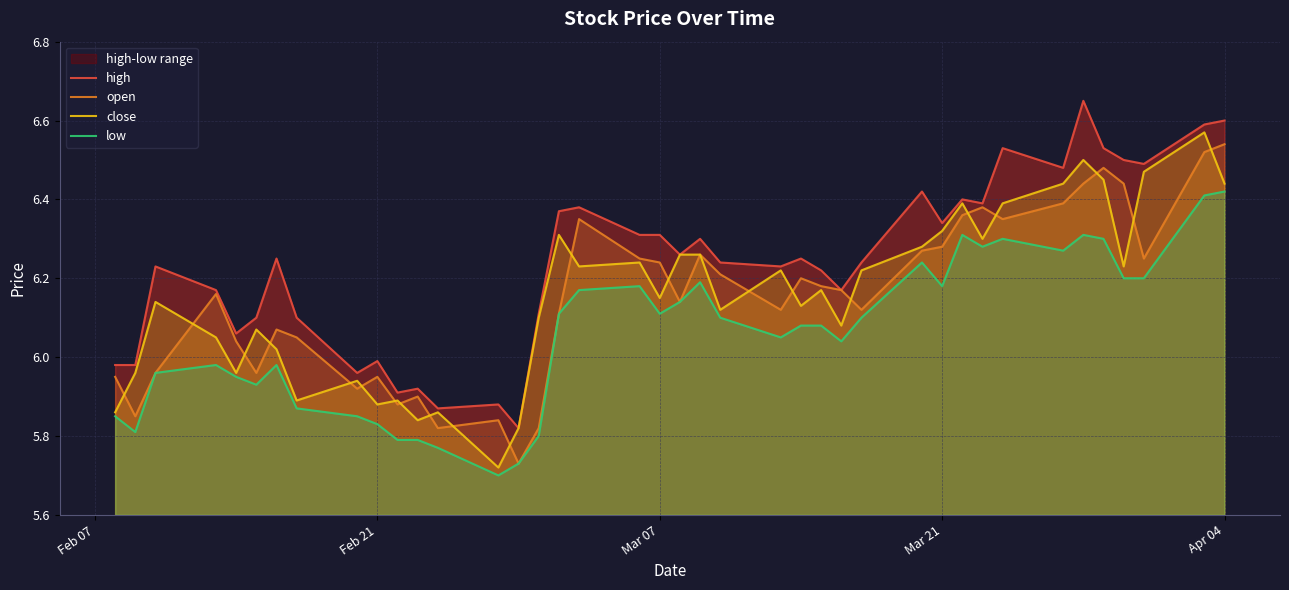

Rank the series by their maximum value, from highest to lowest.

high, close, open, low